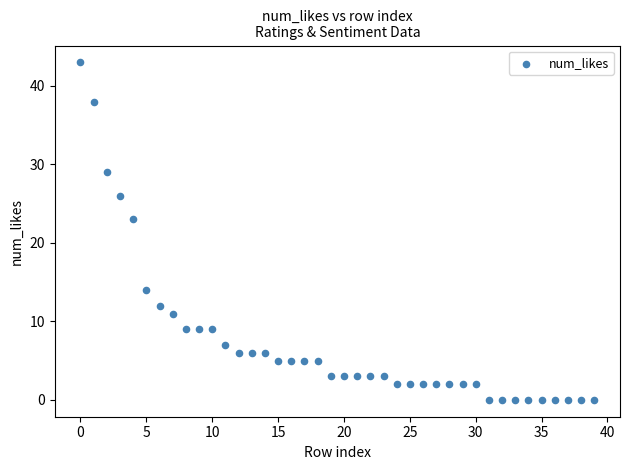

What is the range of Y values (max minus min)?

43